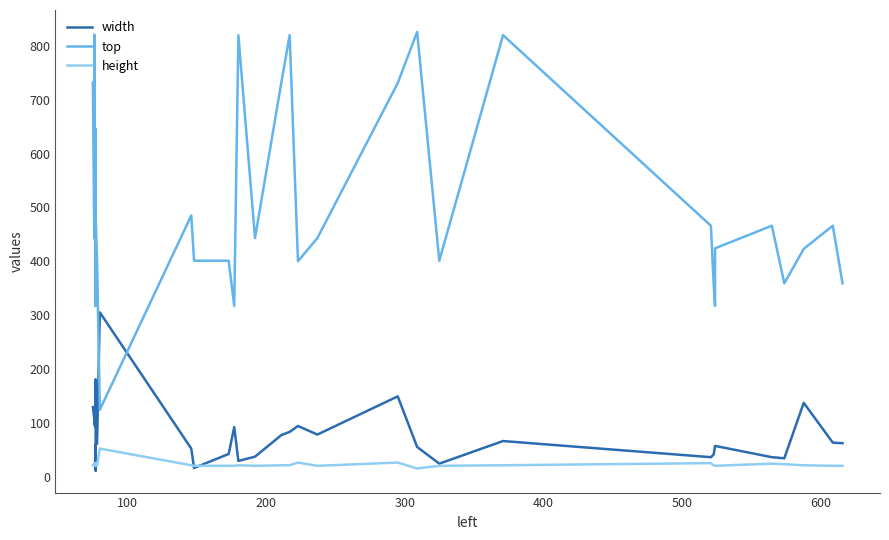

What are all the series names shown in the legend?

width, top, height